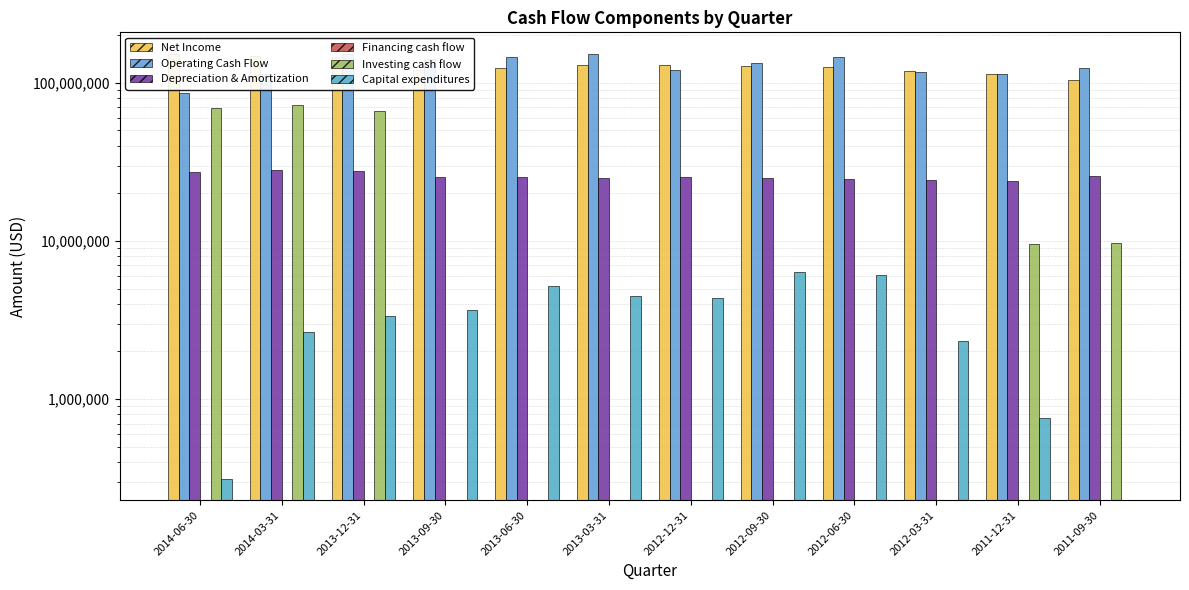

What is the label of the 2nd bar from the left?

2014-03-31